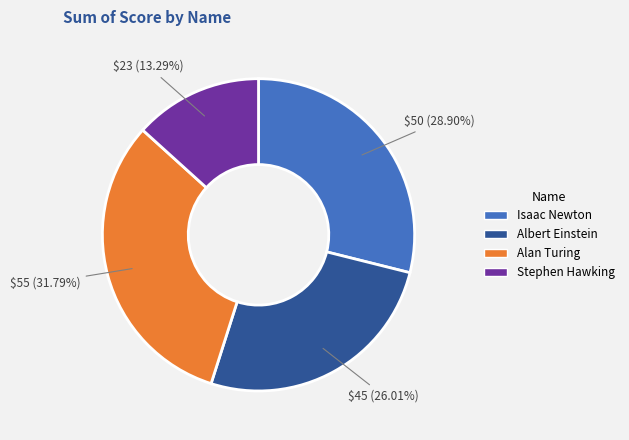

To the nearest percent, what percentage of the pie is Stephen Hawking?

13%